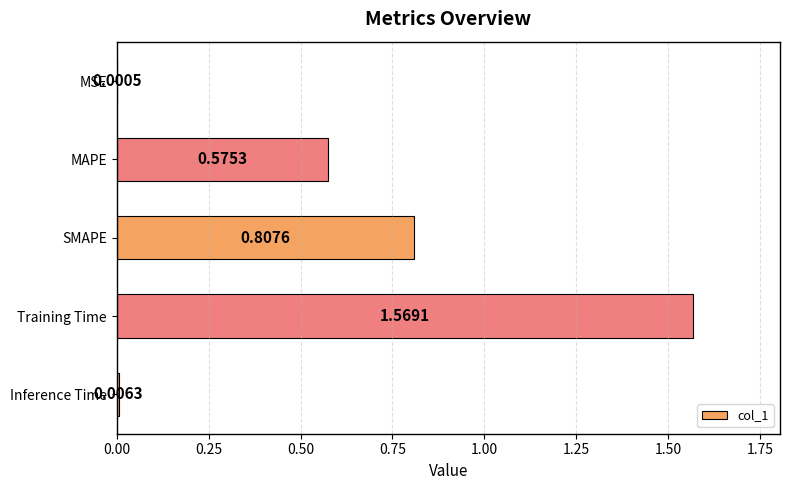

Which has a higher value, Inference Time or Training Time?

Training Time